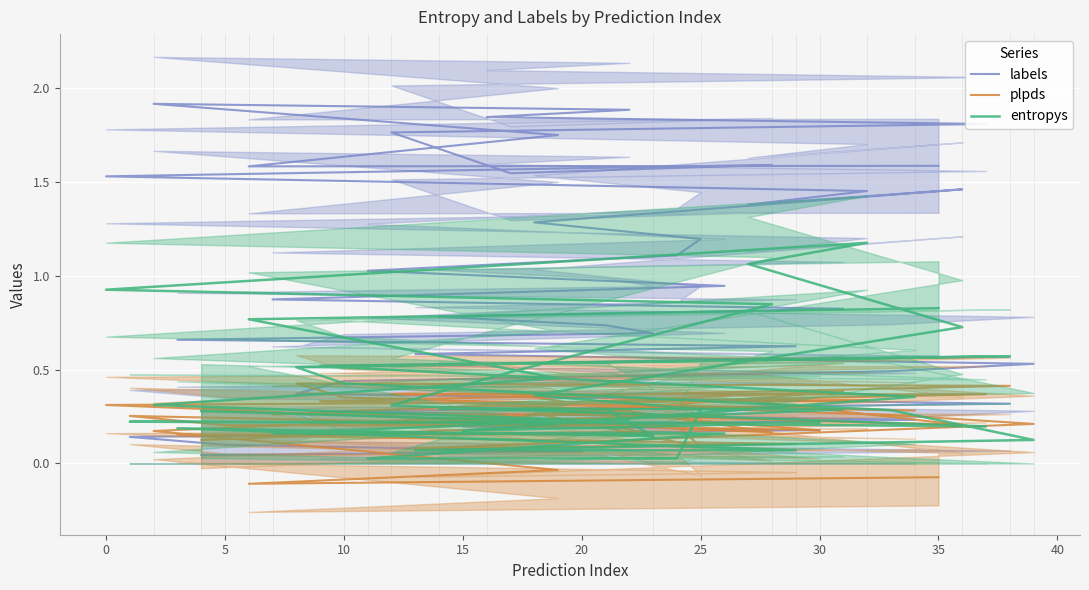

Rank the series by their maximum value, from lowest to highest.

plpds, entropys, labels